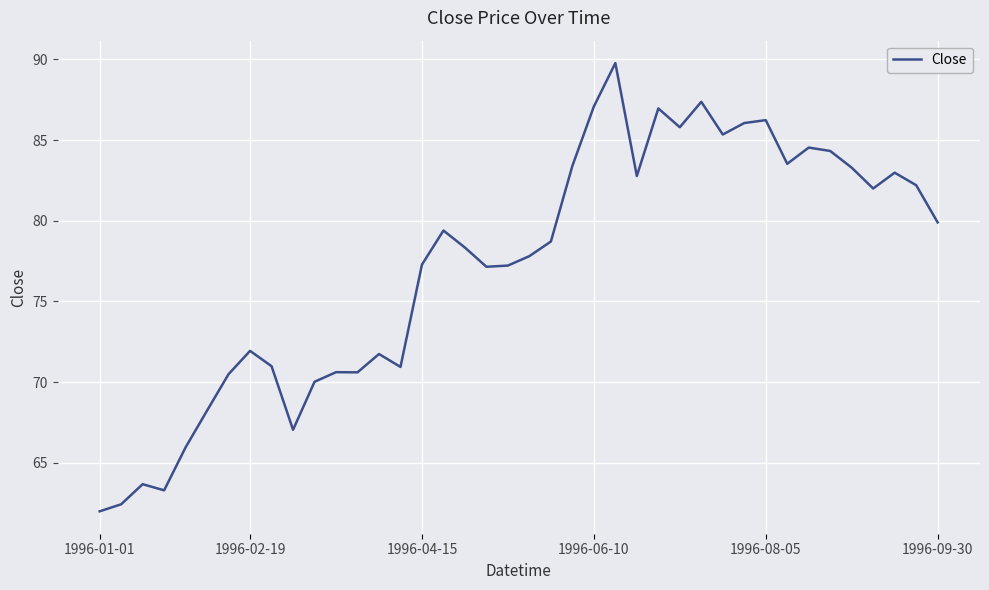

What is the difference between the maximum and second lowest values?

27.3